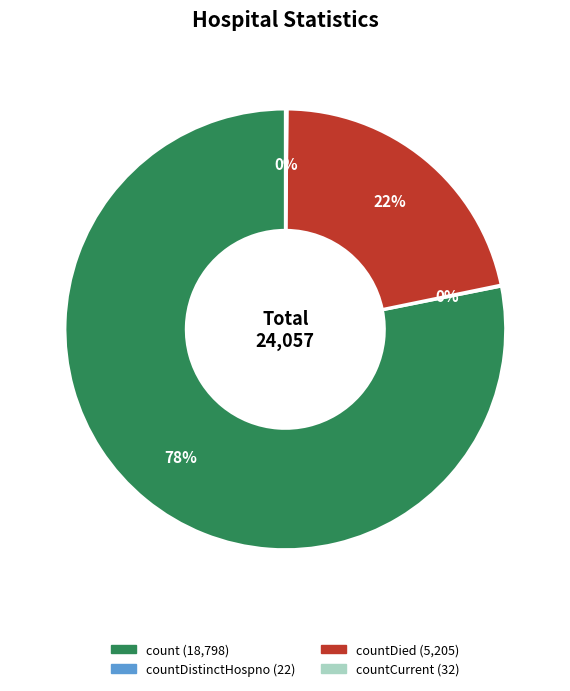

To the nearest percent, what is the average slice percentage?

25%